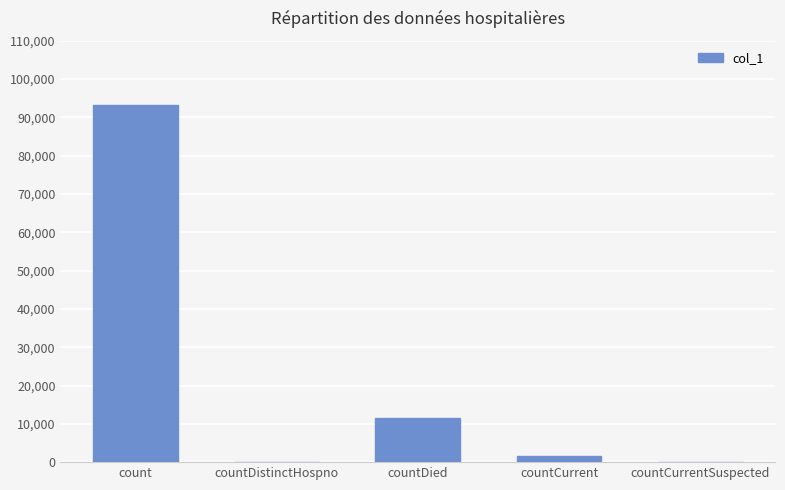

Are the bars horizontal?

No